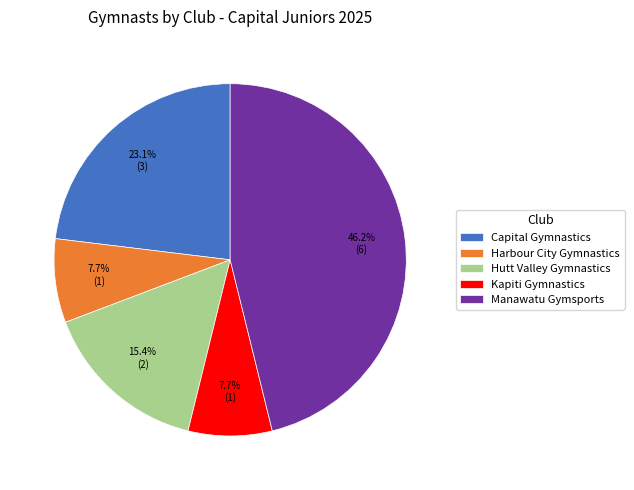

How many segments does this pie chart have?

5